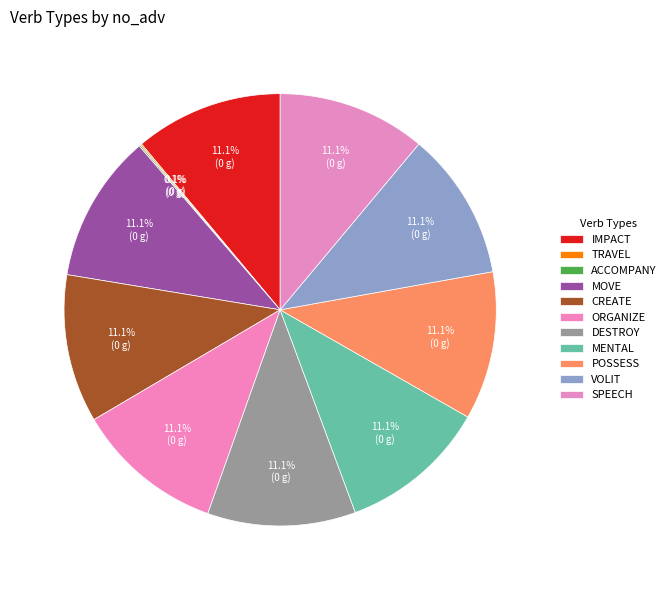

How many slices are in this pie chart?

11